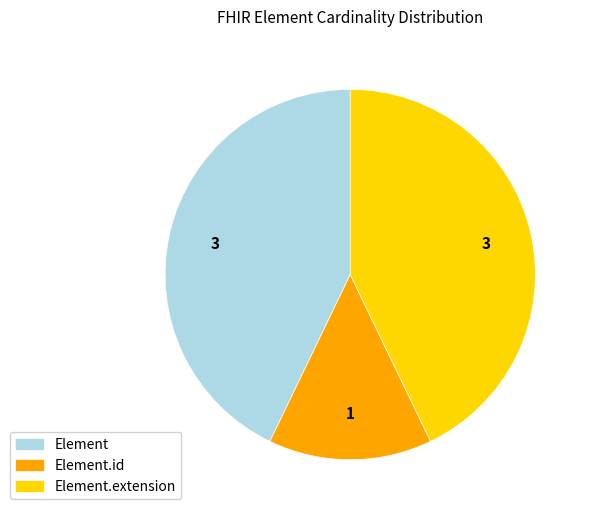

Is there a majority slice in this chart?

No